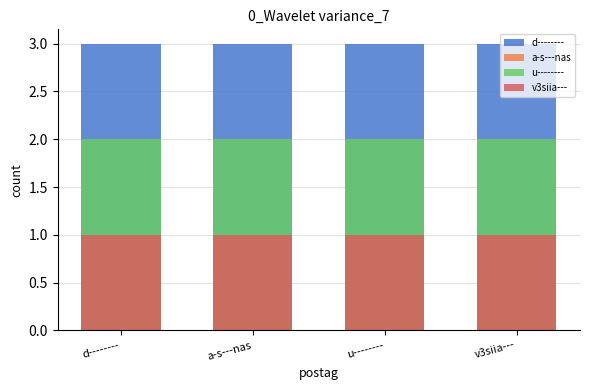

How many groups of bars are there?

4